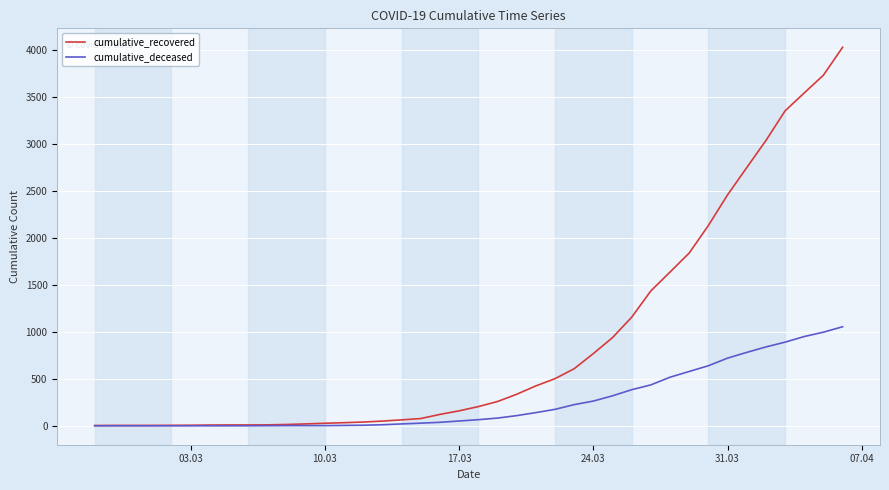

What is the sum of all cumulative_deceased values?

10324